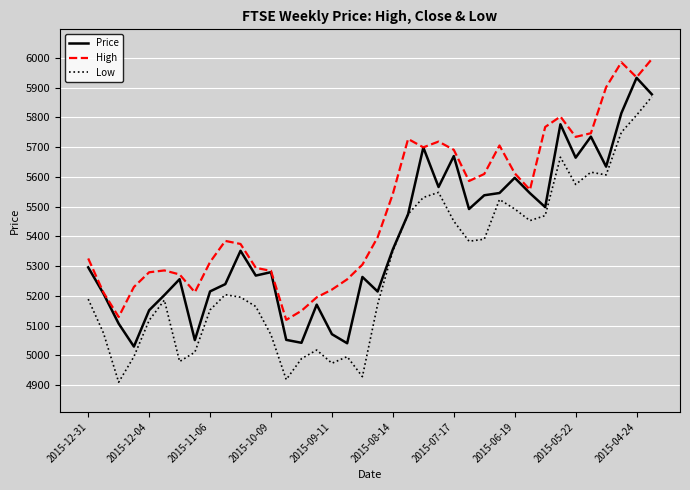

True or false: Low and High cross at least once.

False